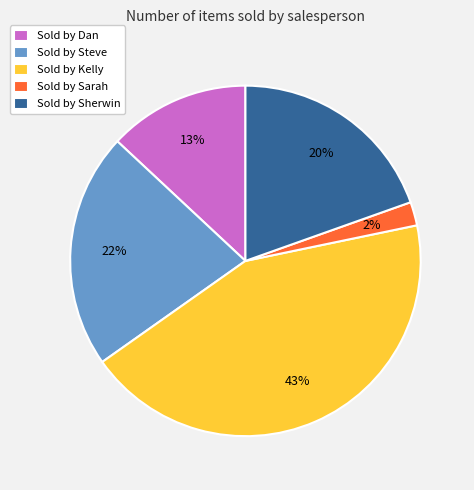

The Sold by Kelly slice represents 43% of the pie. True or false?

True